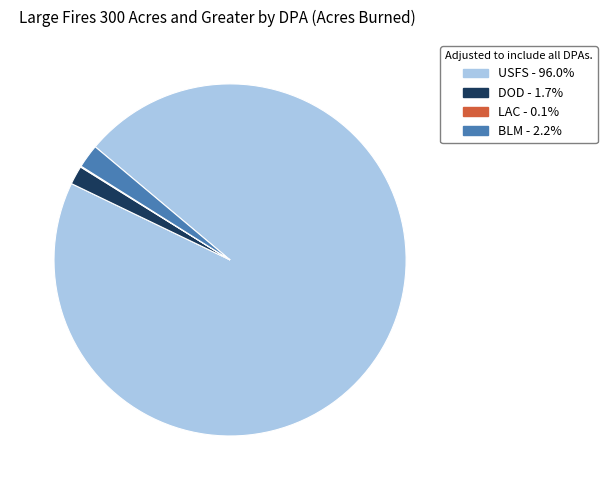

Does any single category account for the majority?

Yes